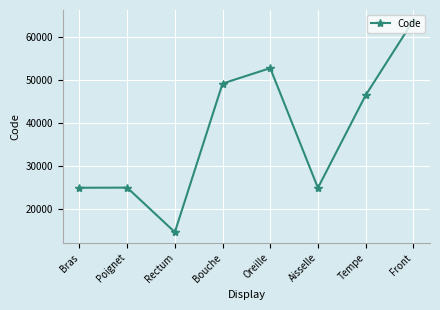

What is the label of the 6th point from the left?

Aisselle